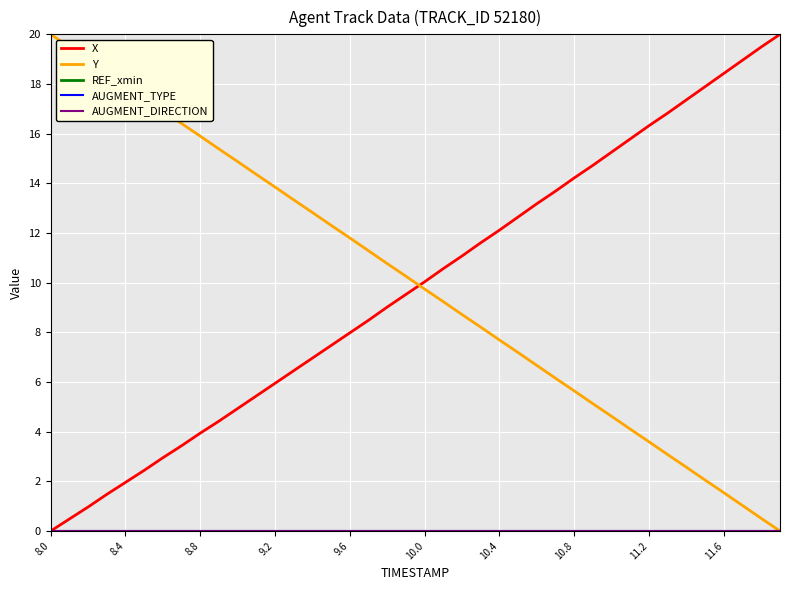

Which series has the largest total across all categories?

Y